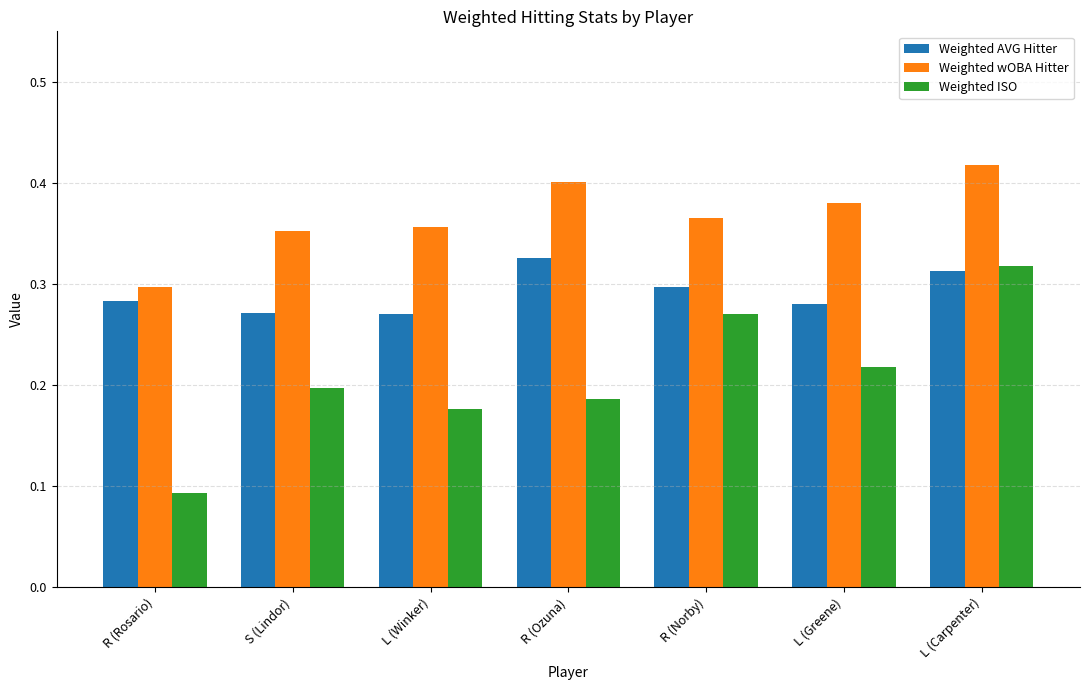

True or false: Weighted ISO has a value of 0.2 at L (Winker).

True